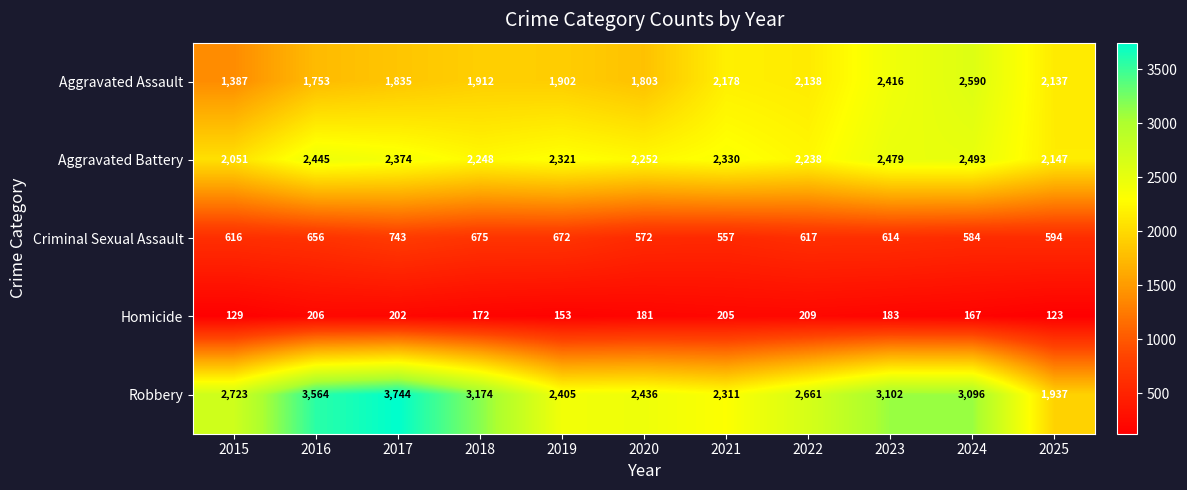

At which label is Criminal Sexual Assault closest to 650?

2016